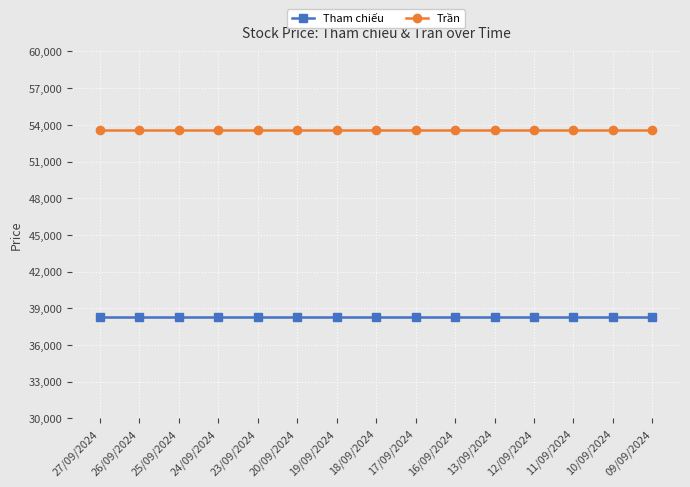

Reading left to right, list all the values displayed in this chart.

Tham chiếu: 27/09/2024=38300	26/09/2024=38300	25/09/2024=38300	24/09/2024=38300	23/09/2024=38300	20/09/2024=38300	19/09/2024=38300	18/09/2024=38300	17/09/2024=38300	16/09/2024=38300	13/09/2024=38300	12/09/2024=38300	11/09/2024=38300	10/09/2024=38300	09/09/2024=38300
Trần: 27/09/2024=53600	26/09/2024=53600	25/09/2024=53600	24/09/2024=53600	23/09/2024=53600	20/09/2024=53600	19/09/2024=53600	18/09/2024=53600	17/09/2024=53600	16/09/2024=53600	13/09/2024=53600	12/09/2024=53600	11/09/2024=53600	10/09/2024=53600	09/09/2024=53600